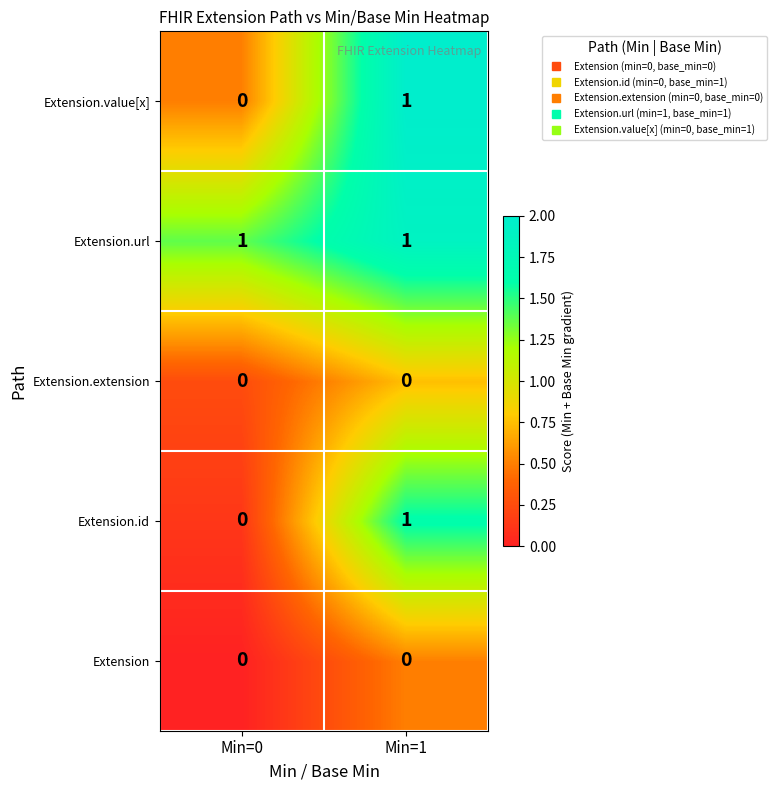

Reading right to left, what are all the values shown in this chart?

Extension.value[x]: 1	0
Extension.url: 1	1
Extension.extension: 0	0
Extension.id: 1	0
Extension: 0	0